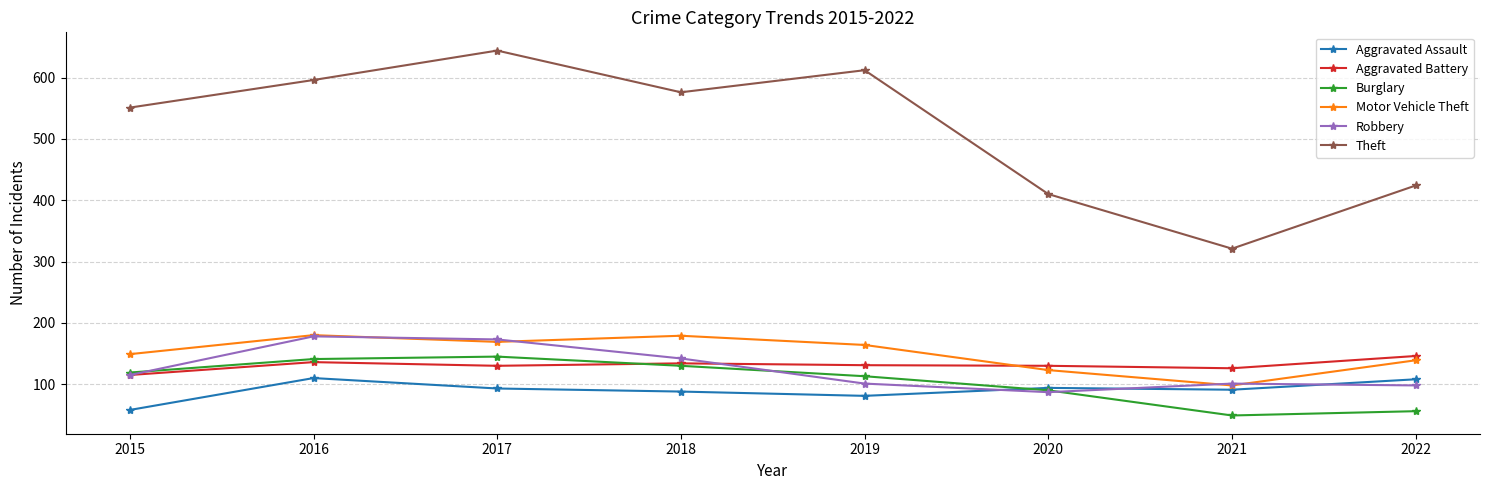

What is the sum of all Robbery values?

995